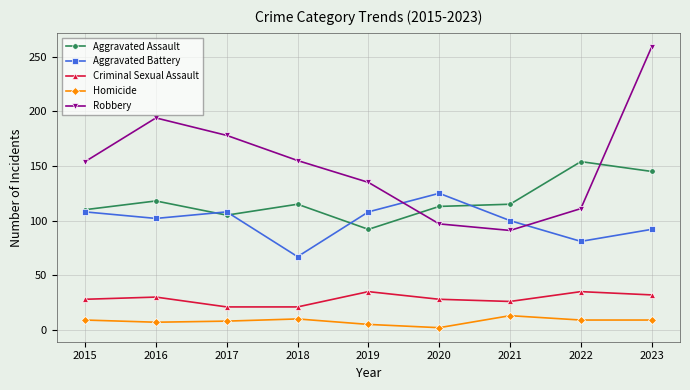

Which category has the lowest value across all series?

2020